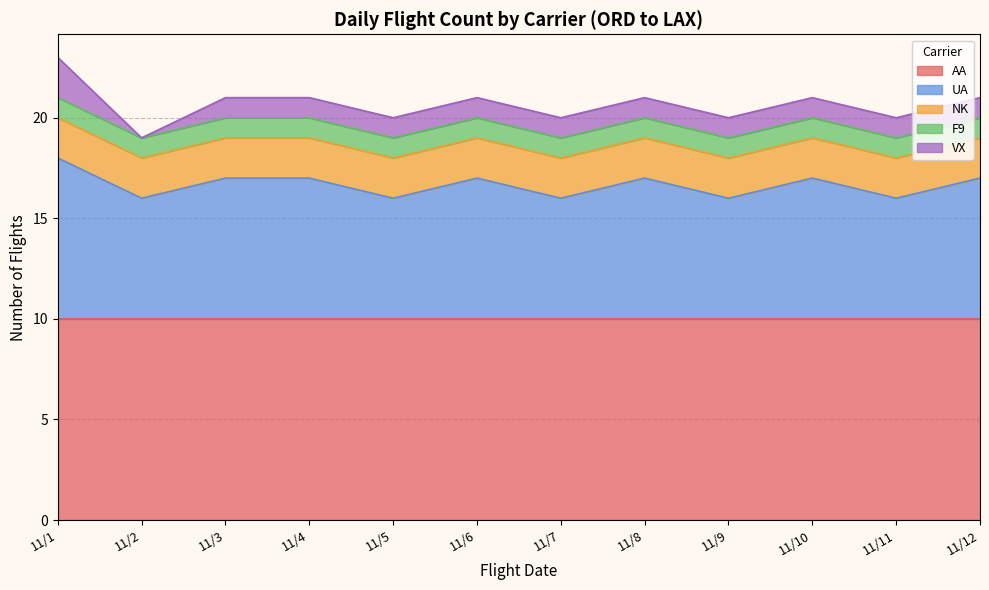

How many lines are shown in the chart?

5